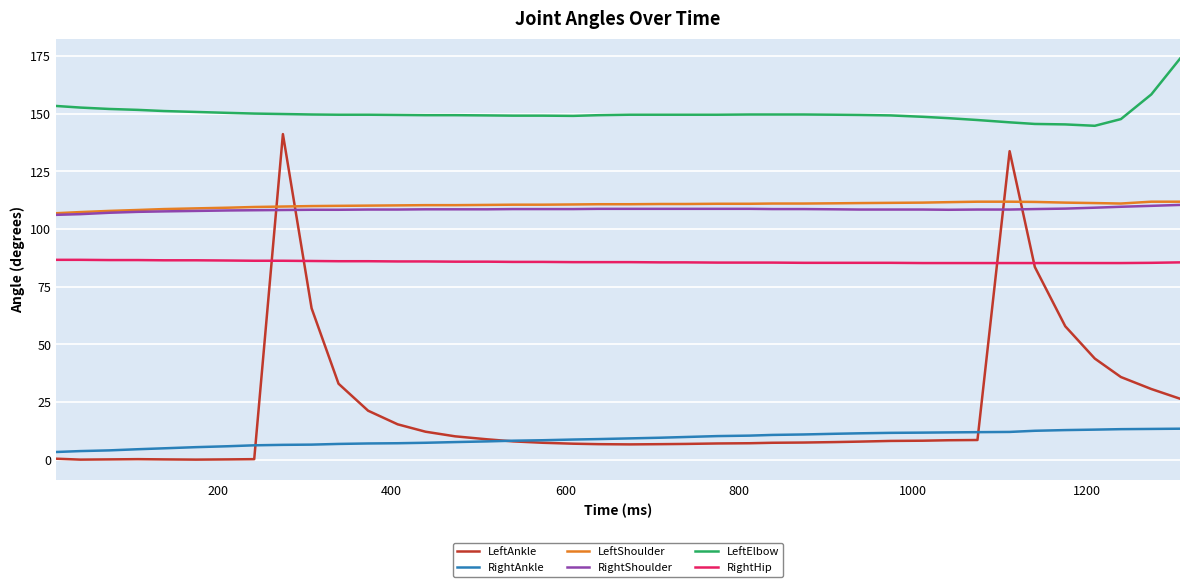

What is the maximum value for RightAnkle?

13.4